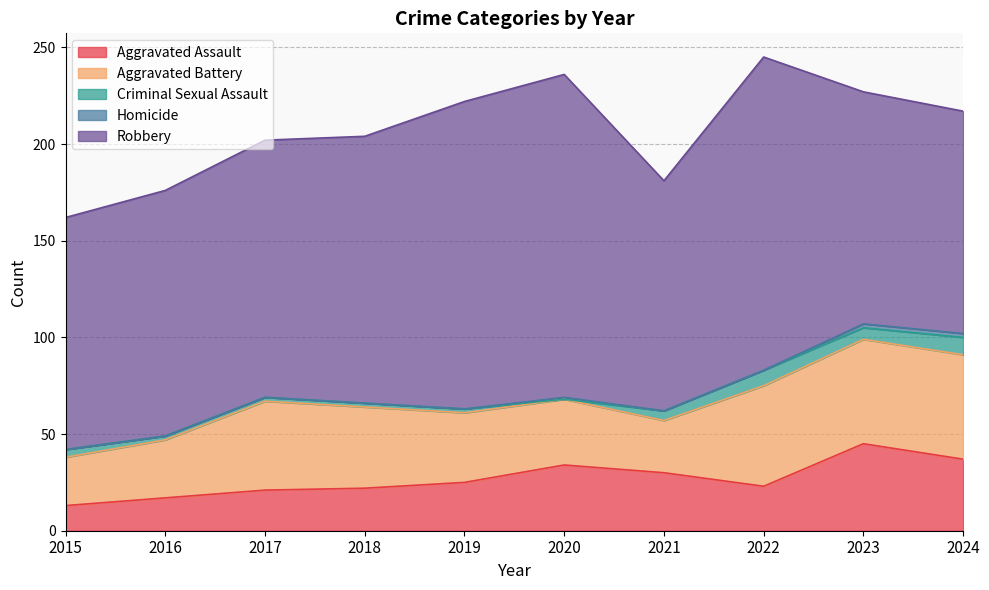

How many interior local valleys does the Aggravated Assault series have?

1